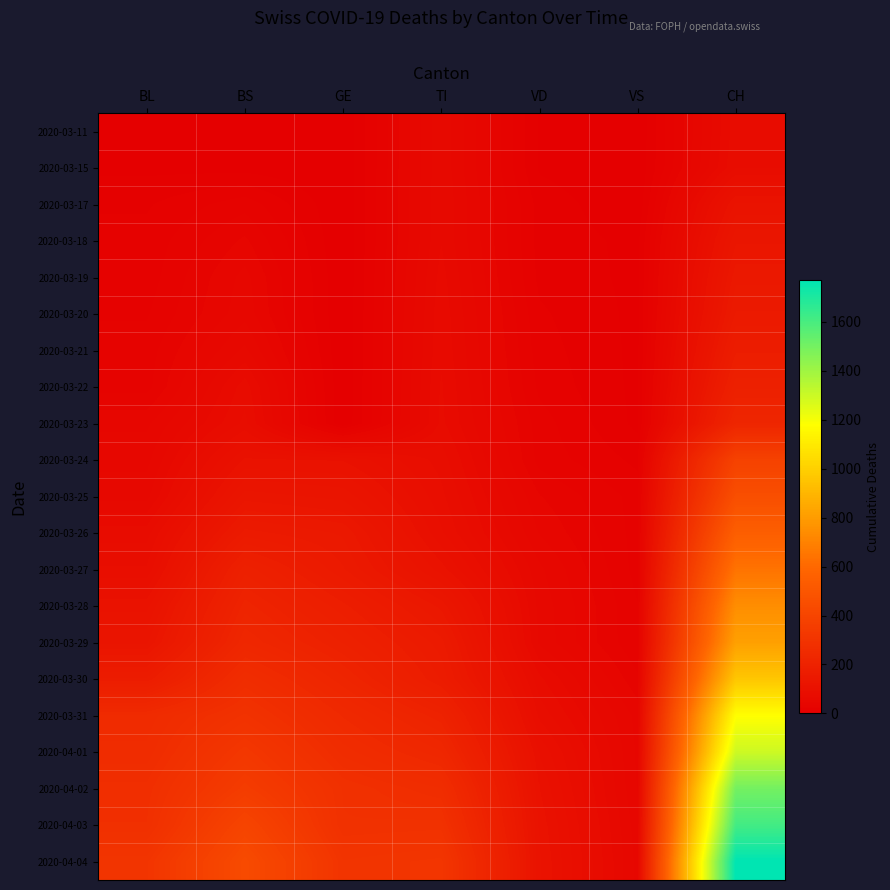

What is the total value across all series at BL?

2183